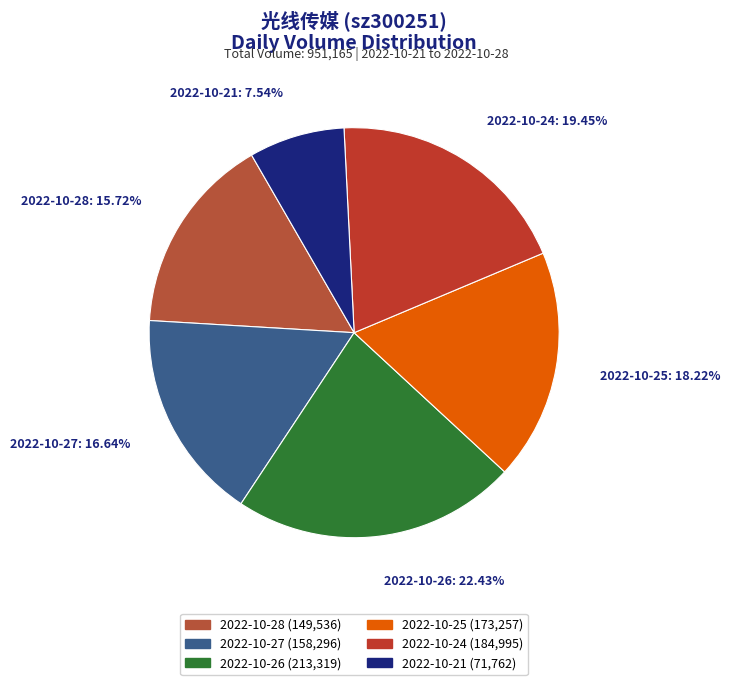

True or false: 2022-10-21 accounts for 21% of the total.

False